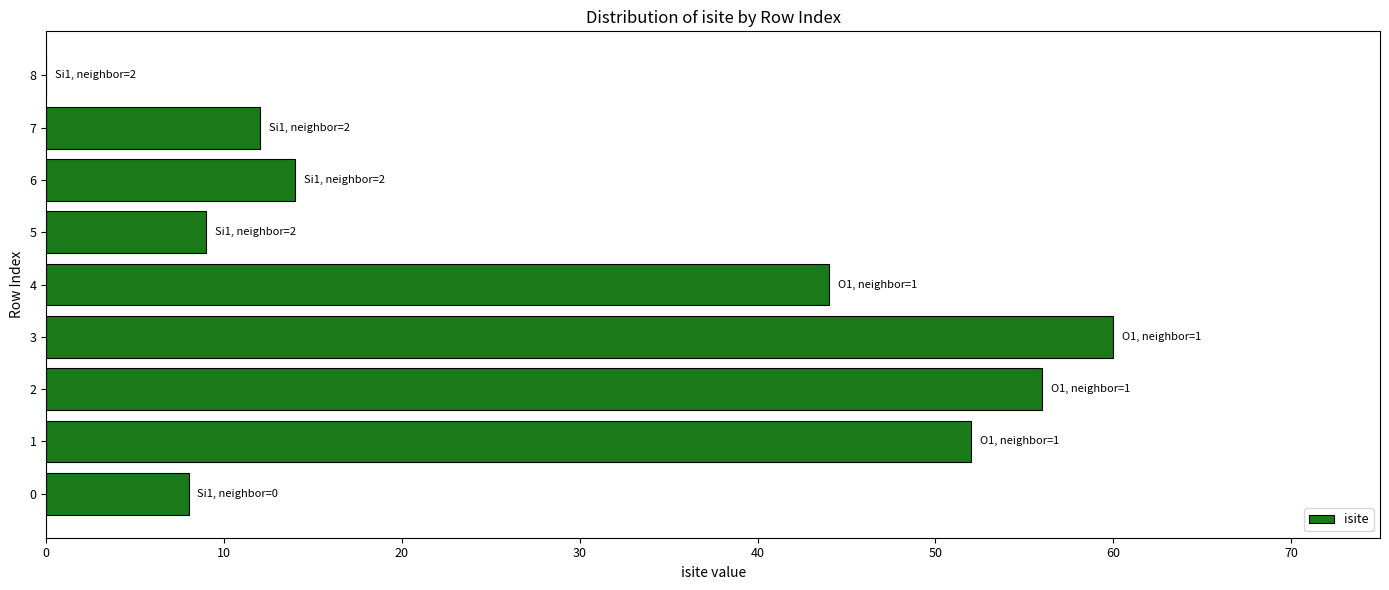

What is the sum of all values?

255